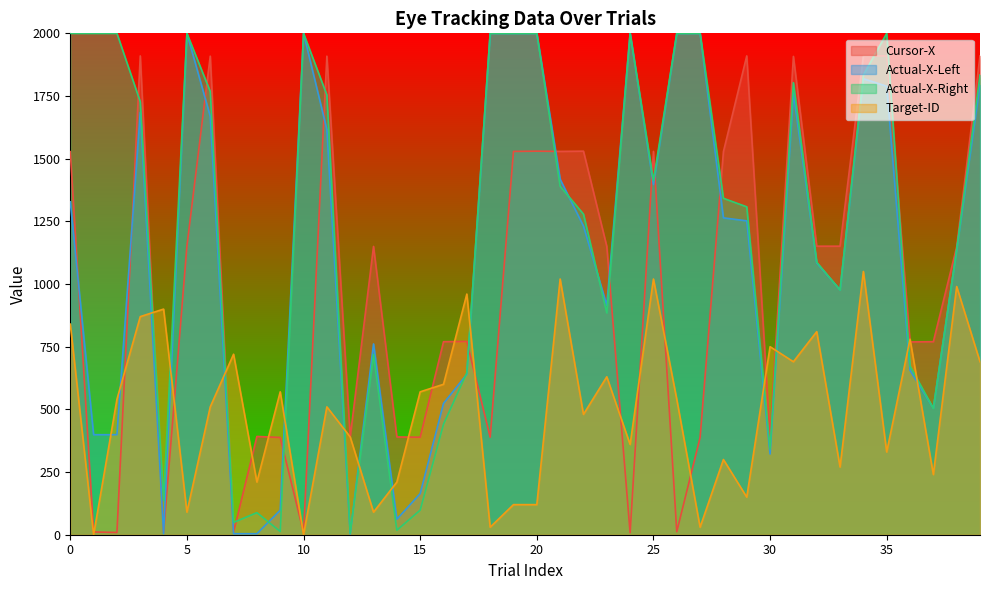

At how many categories does at least one series exceed 1253?

23